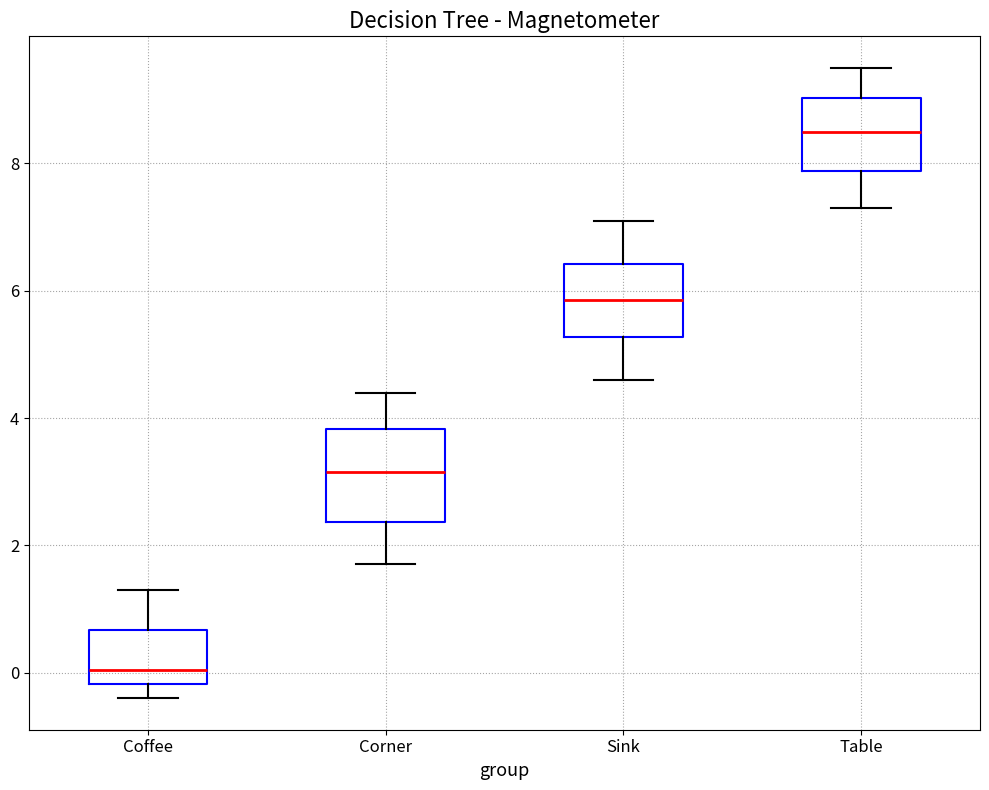

Where does the upper whisker of the box for Coffee end on the y-axis? The values are not printed on the chart, so give them approximately, as read against the axis.

1.4